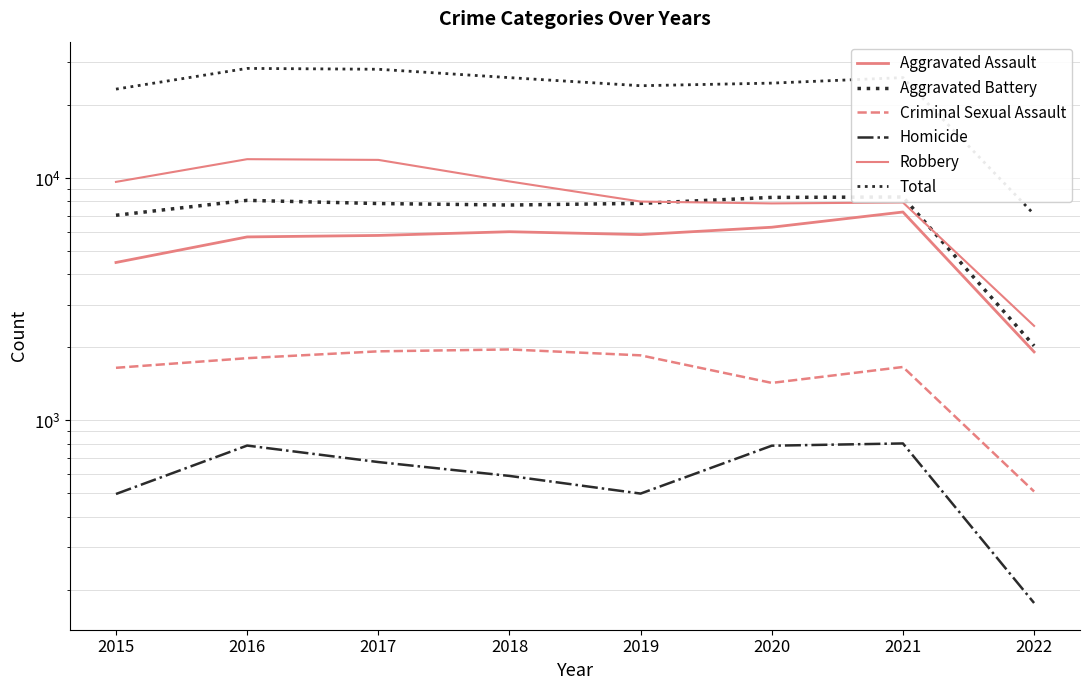

What is the value of the Total point at the 4th from the left?

25964